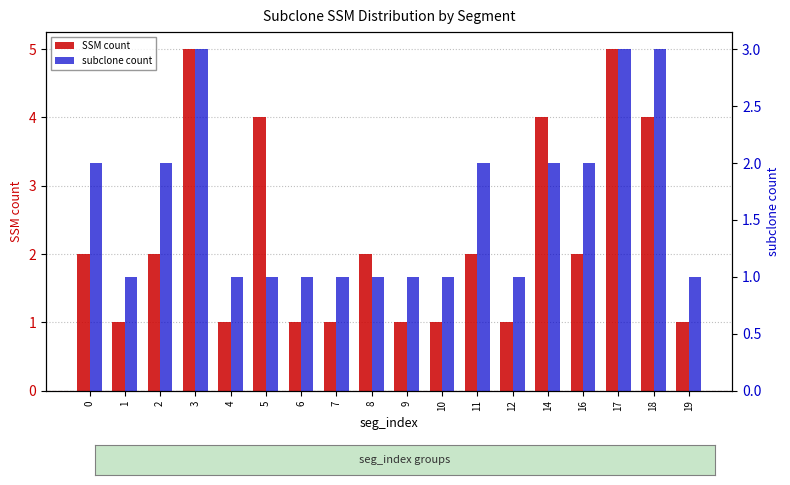

Reading left to right, list all the values displayed in this chart.

SSM count: 0=2	1=1	2=2	3=5	4=1	5=4	6=1	7=1	8=2	9=1	10=1	11=2	12=1	14=4	16=2	17=5	18=4	19=1
subclone count: 0=2	1=1	2=2	3=3	4=1	5=1	6=1	7=1	8=1	9=1	10=1	11=2	12=1	14=2	16=2	17=3	18=3	19=1